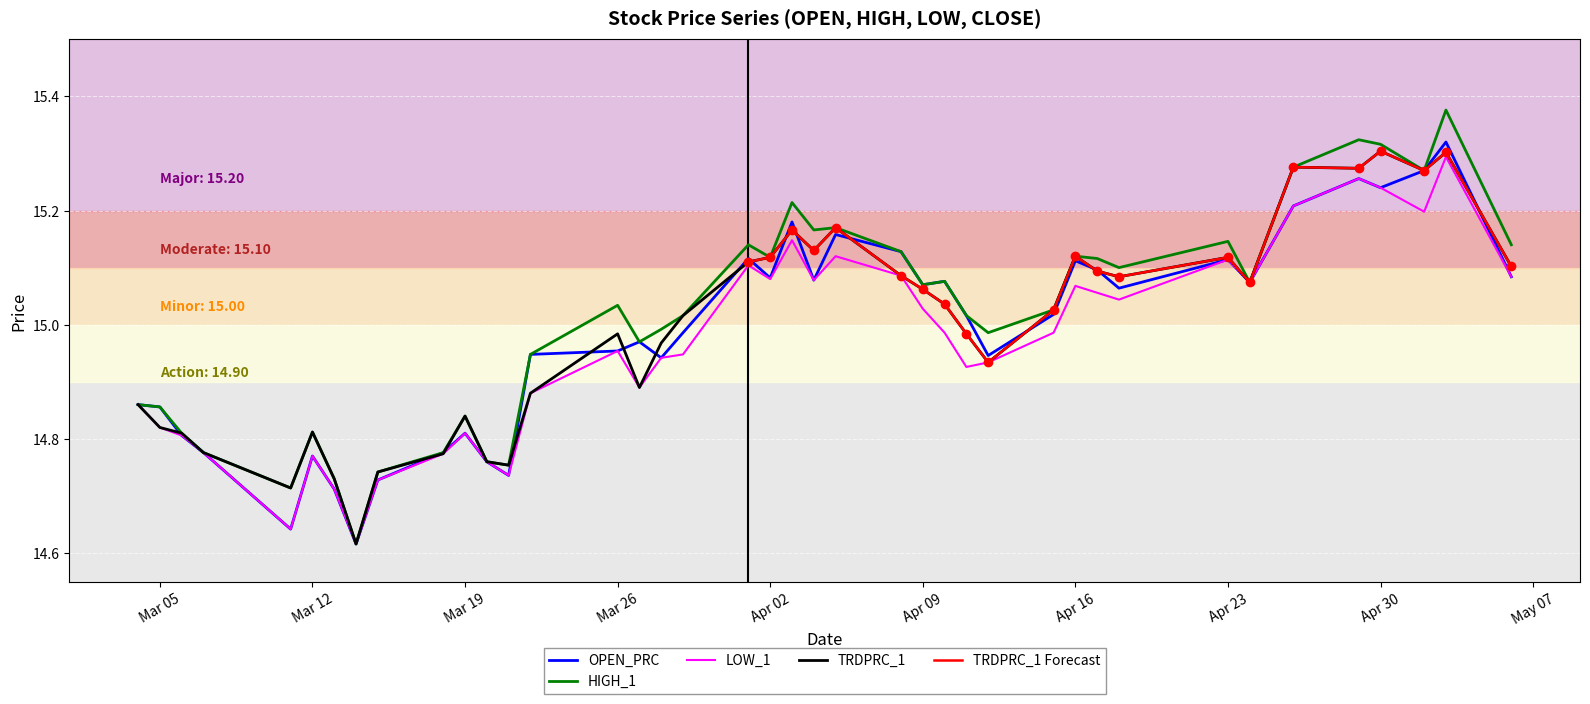

Is the value of HIGH_1 at 2019-04-26 greater than the value of TRDPRC_1 at 2019-04-26?

No